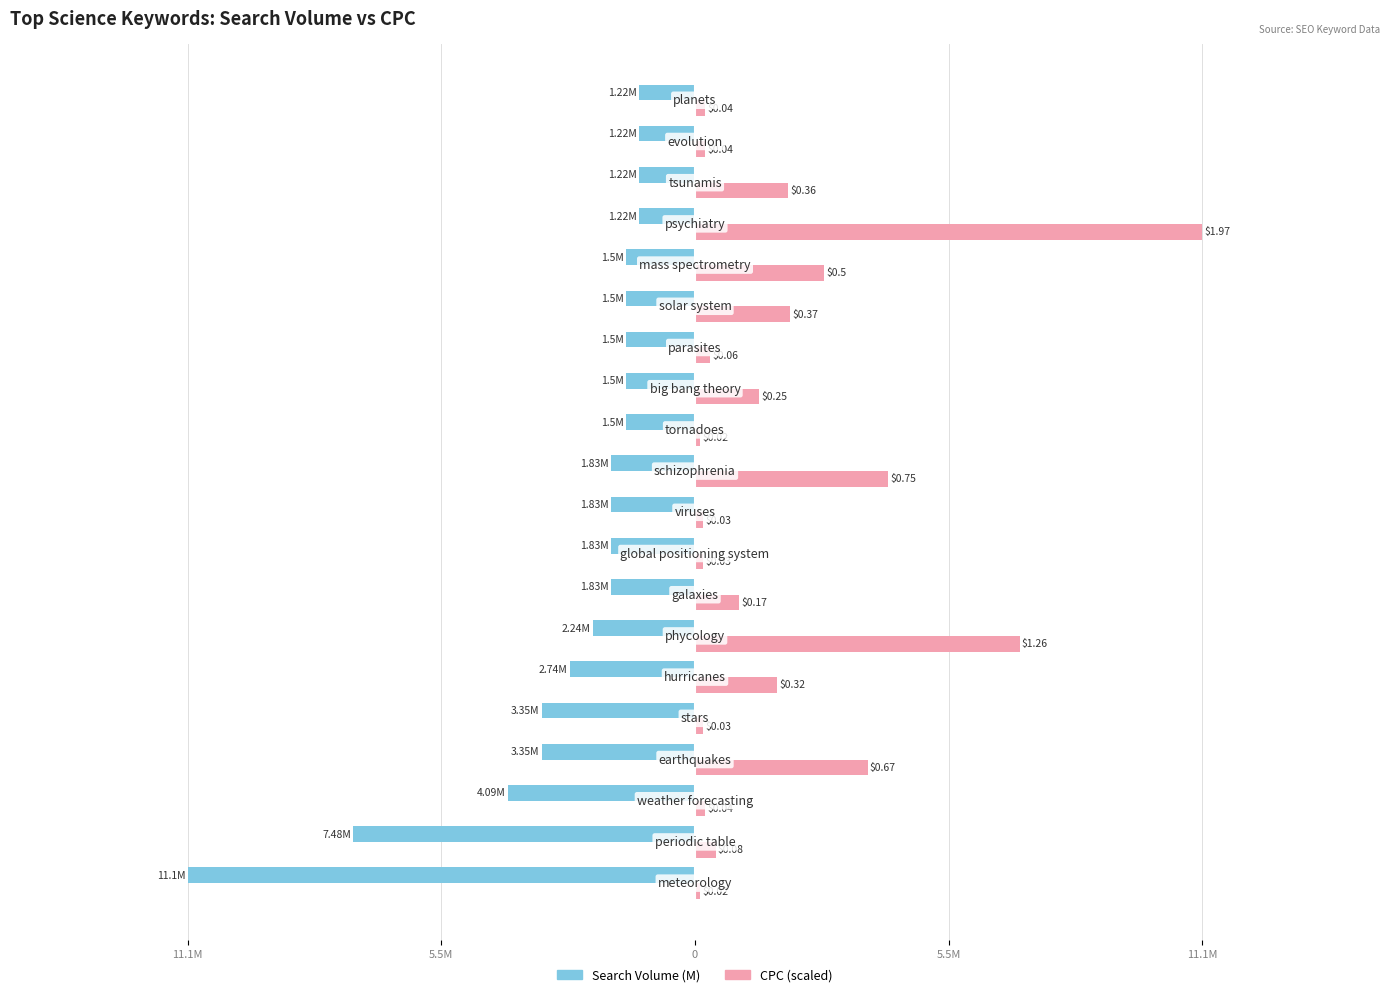

Rank the series by their maximum value, from highest to lowest.

CPC (scaled), Search Volume (M)